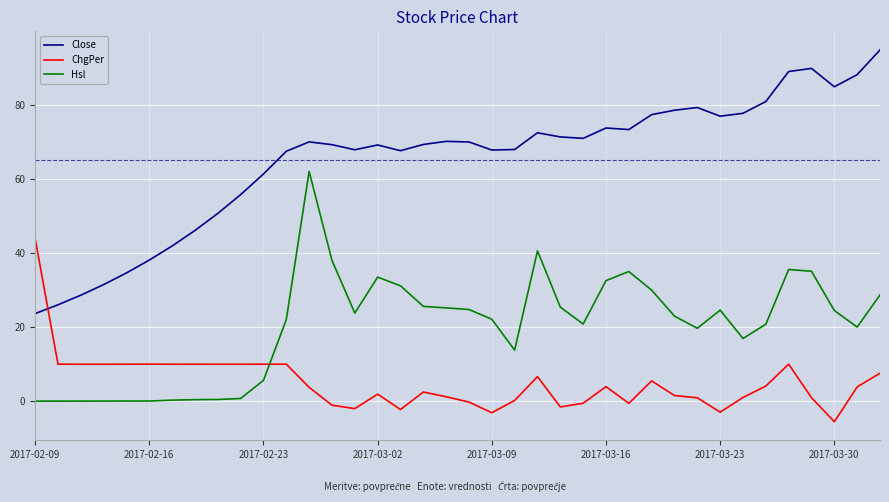

Which series has the widest spread of values?

Close